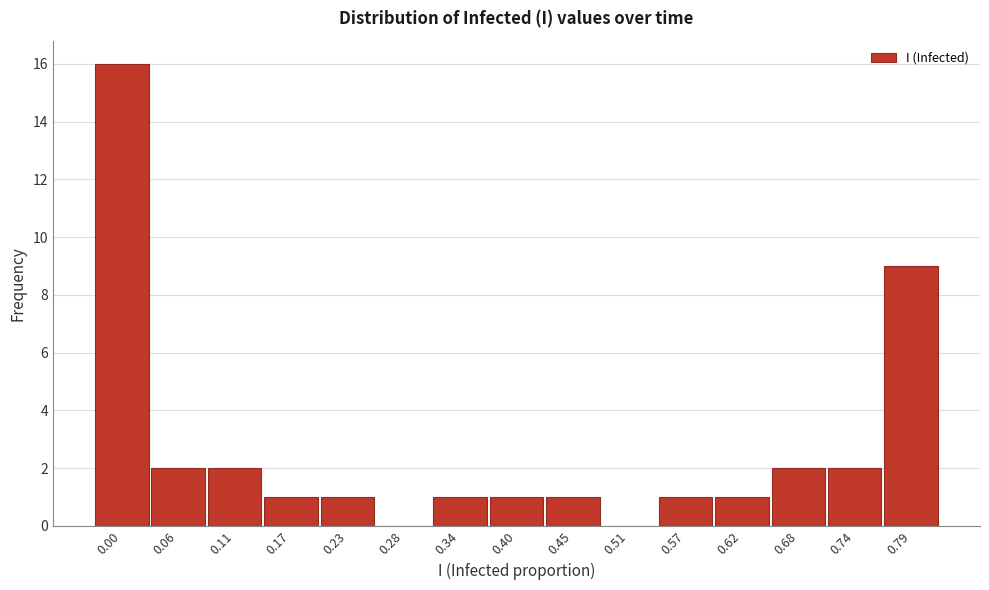

Reading right to left, what are all the values shown in this chart?

0.79=9	0.74=2	0.68=2	0.62=1	0.57=1	0.51=0	0.45=1	0.40=1	0.34=1	0.28=0	0.23=1	0.17=1	0.11=2	0.06=2	0.00=16